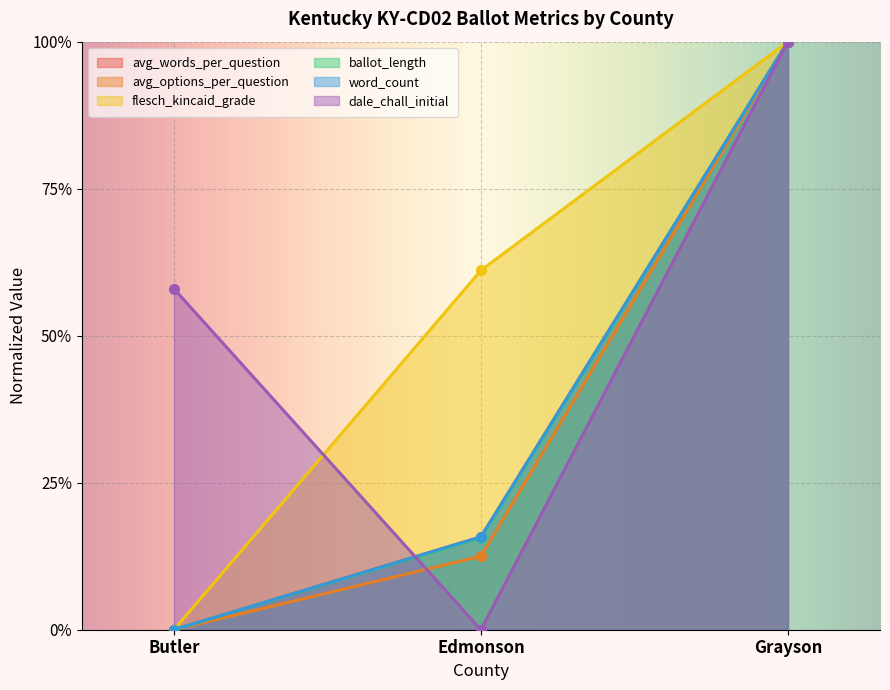

What is the difference between the maximum and minimum values in the word_count series?

1.0